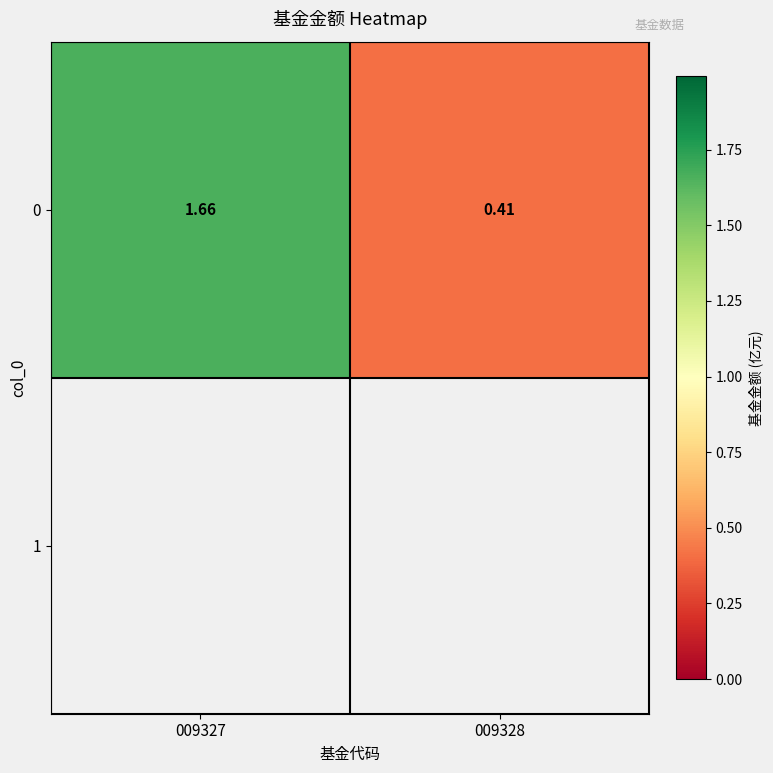

What is the approximate value at 009328?

0.4